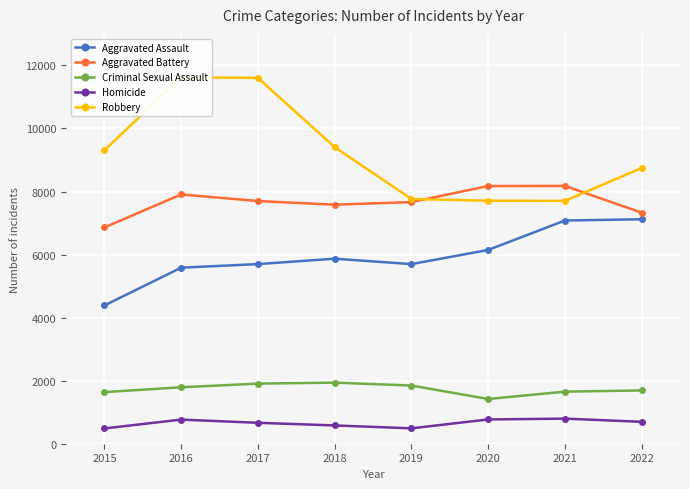

True or false: Aggravated Battery and Aggravated Assault cross at least once.

False